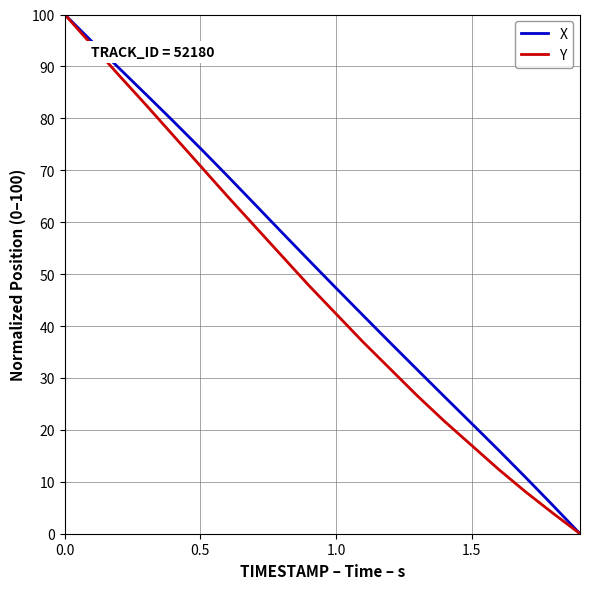

What is the highest value of the Y series?

100.0